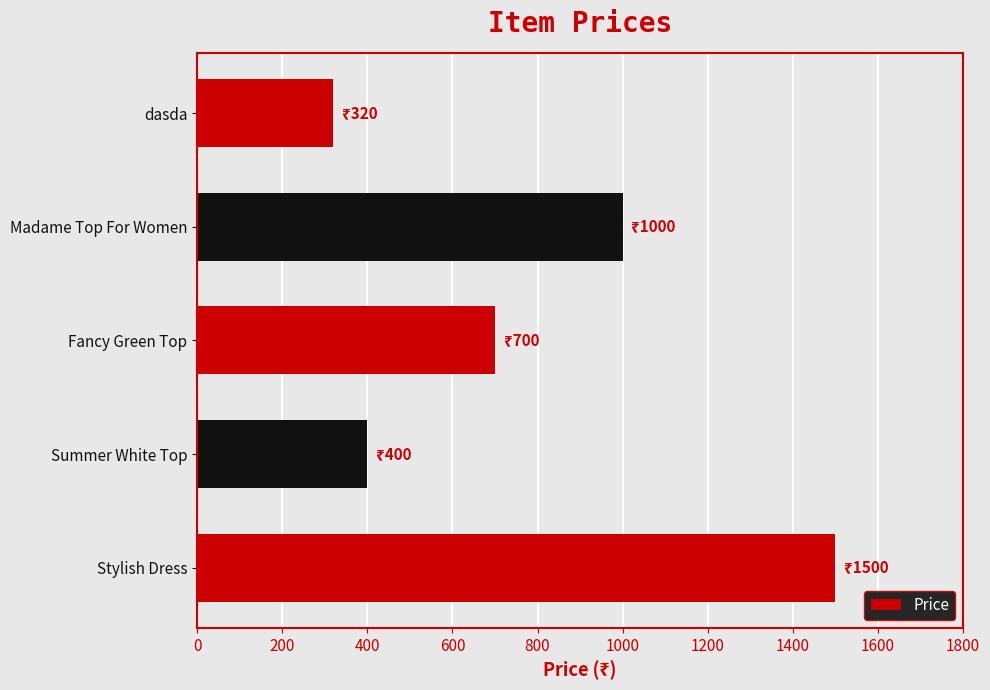

True or false: the data shows 2633 at Stylish Dress.

False